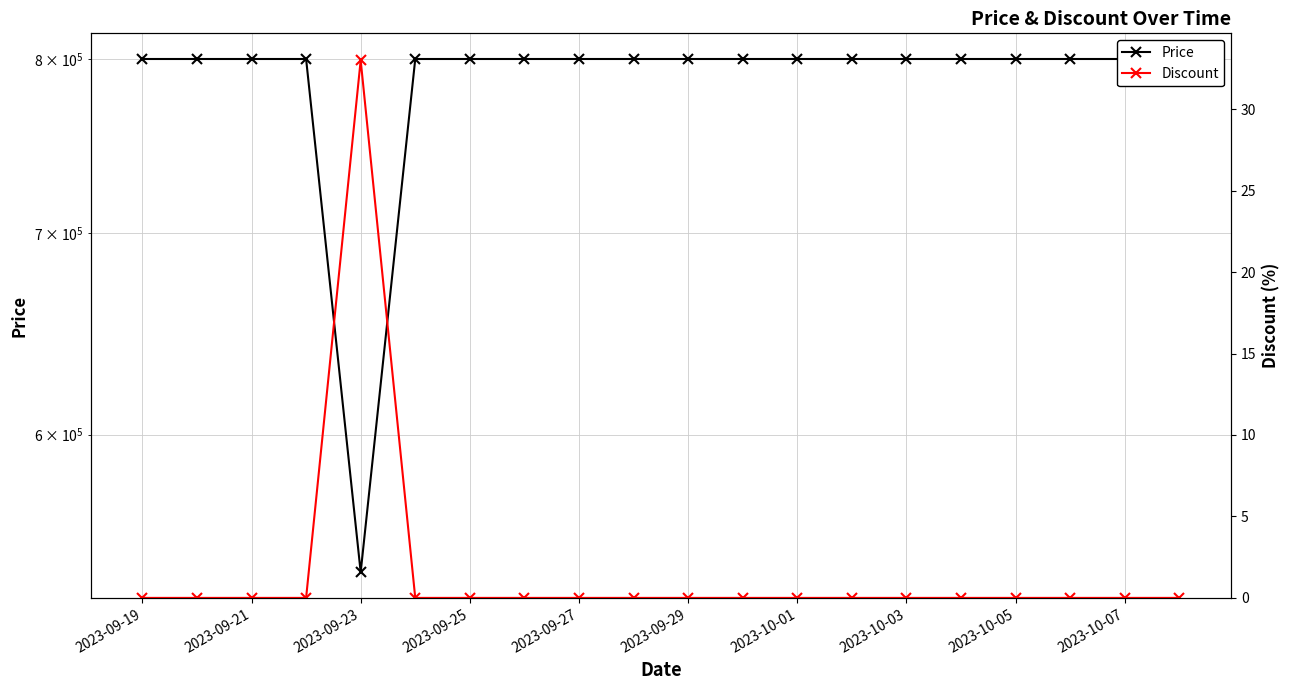

At which label does Price reach its peak?

2023-09-19